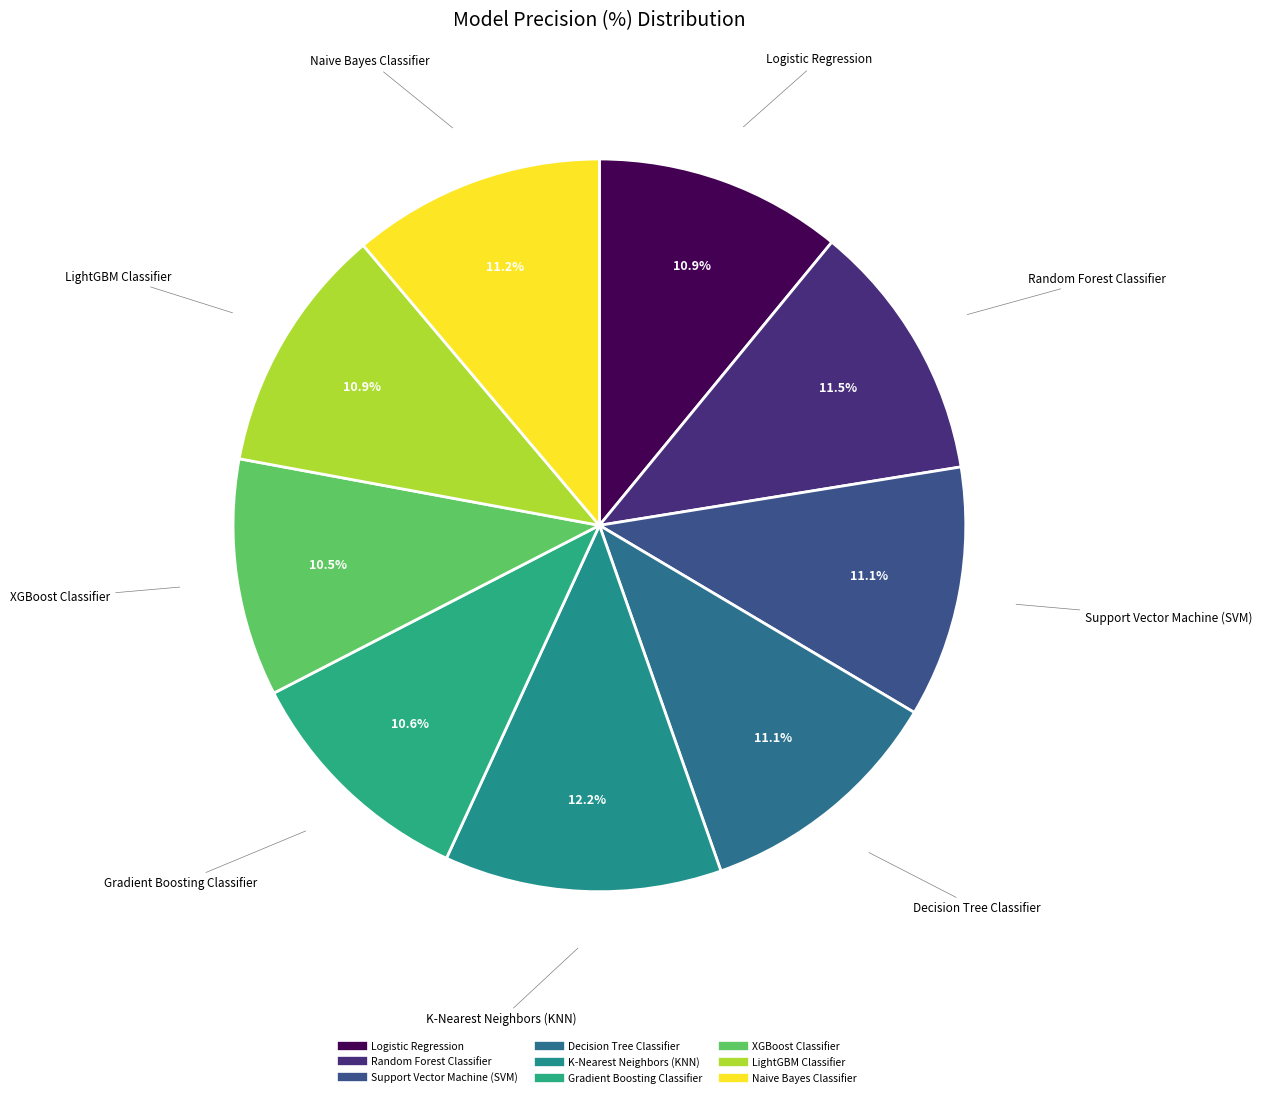

Approximately how many times larger is the value at Support Vector Machine (SVM) compared to K-Nearest Neighbors (KNN)?

0.9